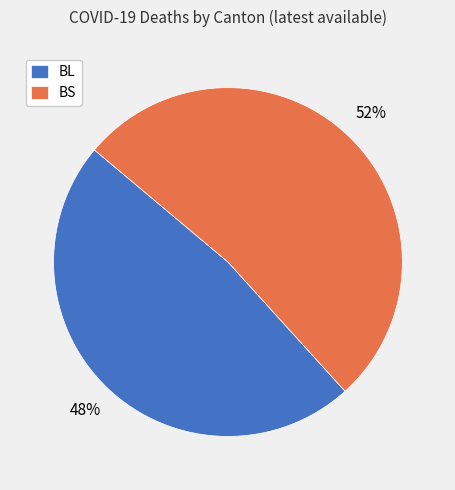

Does BS represent more than half of the total?

Yes